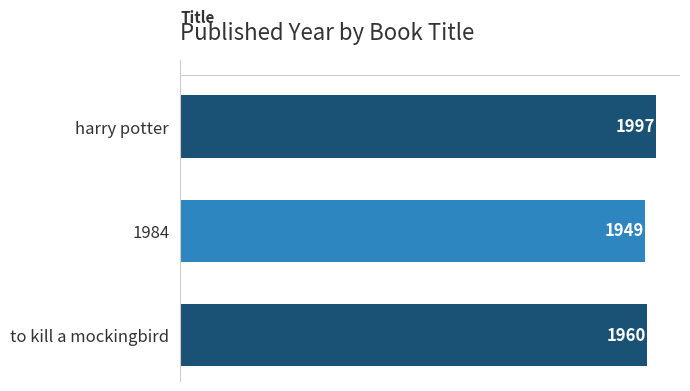

Between to kill a mockingbird and 1984, which is larger?

to kill a mockingbird